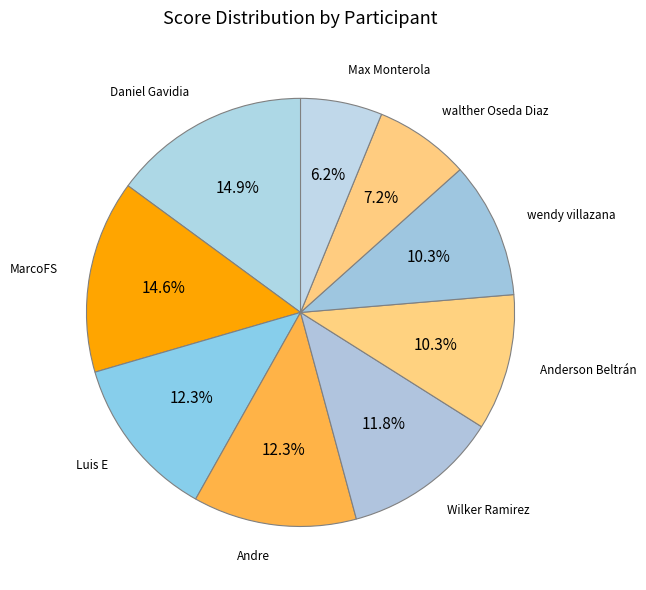

How many segments does this pie chart have?

9